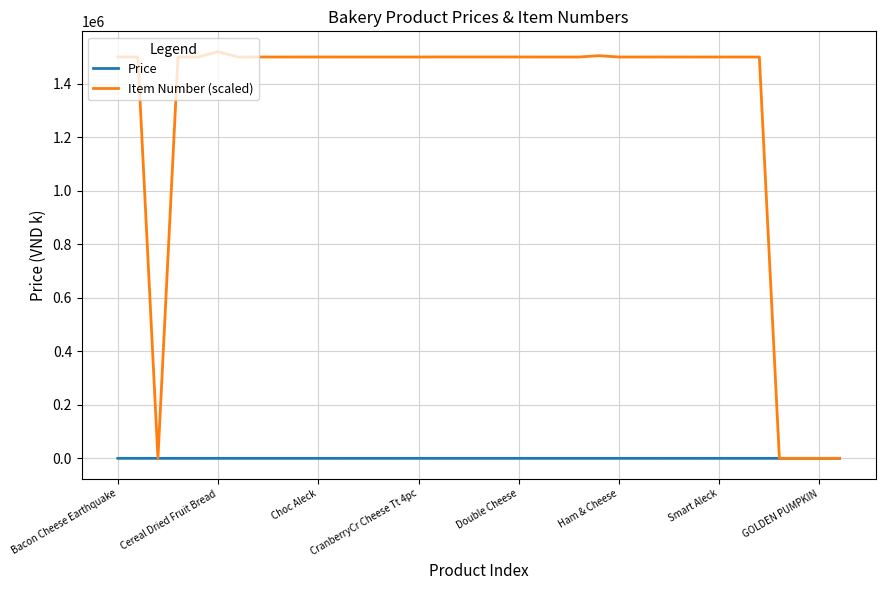

How many lines are shown in the chart?

2